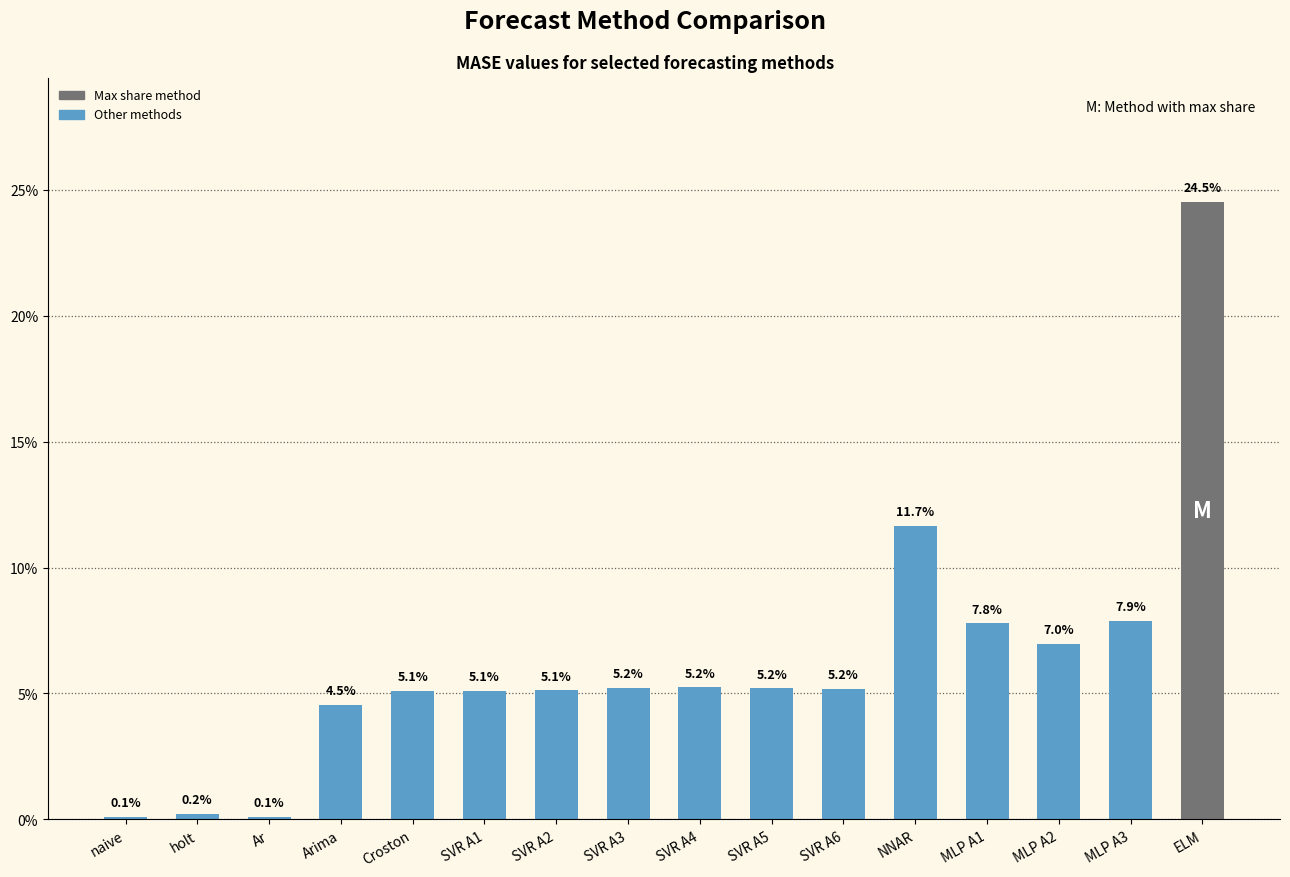

What is the difference between the maximum and second lowest values?

24.4